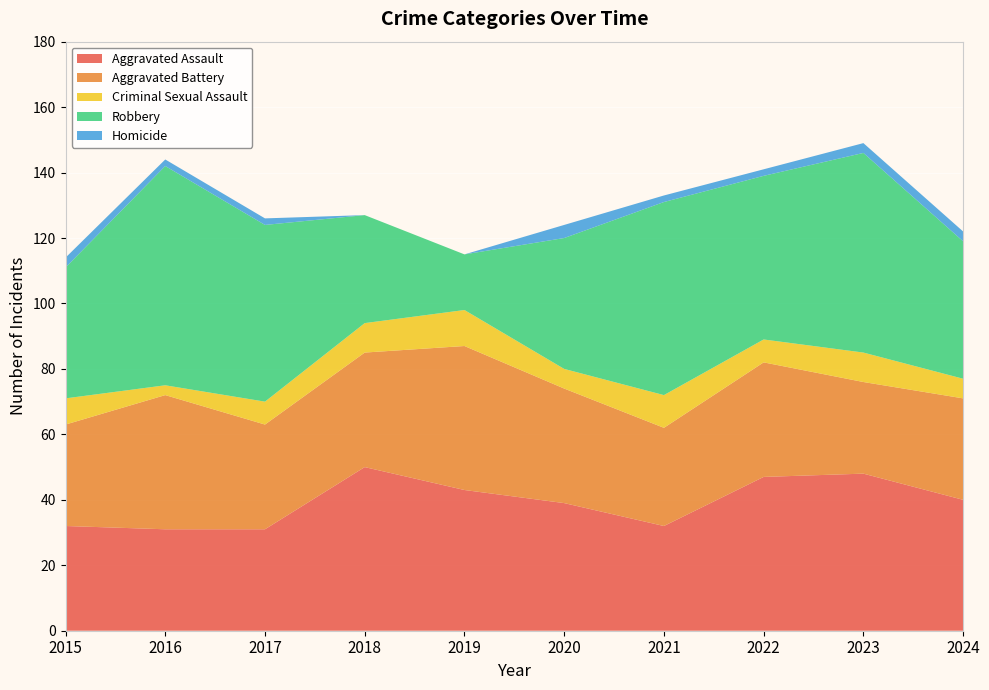

Reading left to right, transcribe all the data shown in this chart.

Aggravated Assault: 32	31	31	50	43	39	32	47	48	40
Aggravated Battery: 31	41	32	35	44	35	30	35	28	31
Criminal Sexual Assault: 8	3	7	9	11	6	10	7	9	6
Robbery: 40	67	54	33	17	40	59	50	61	42
Homicide: 3	2	2	0	0	4	2	2	3	3